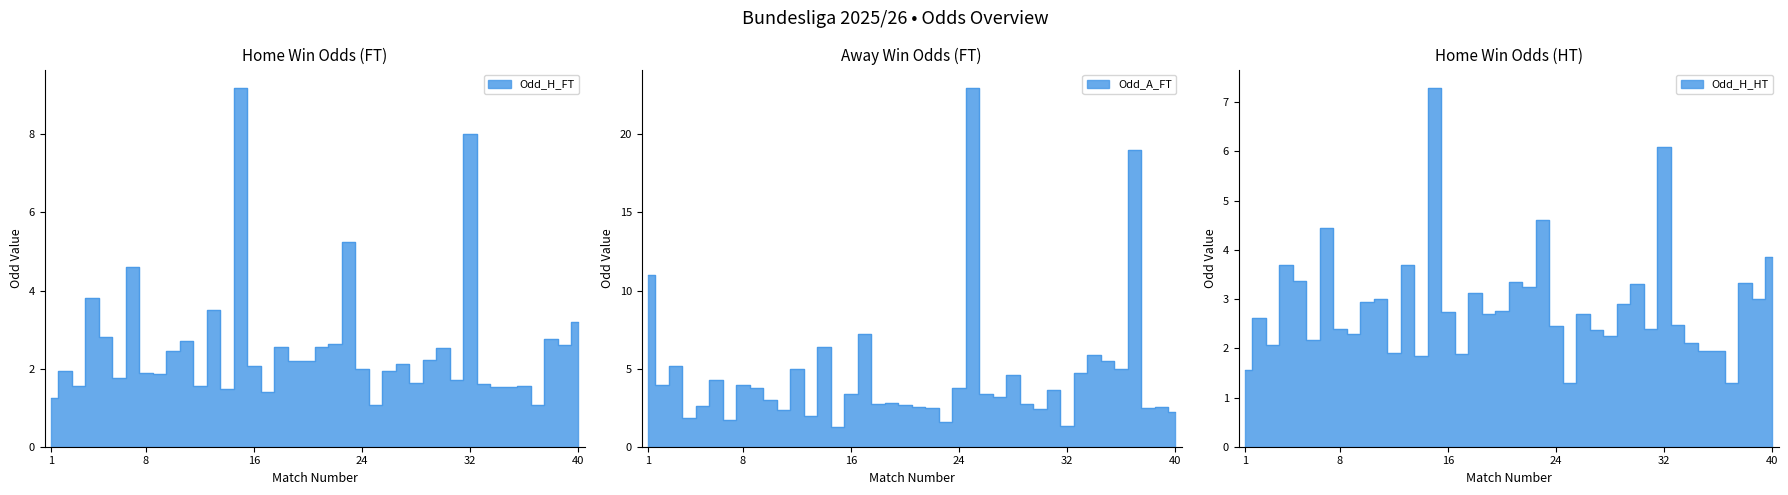

What value does the Odd_A_FT series have at 18?

2.8